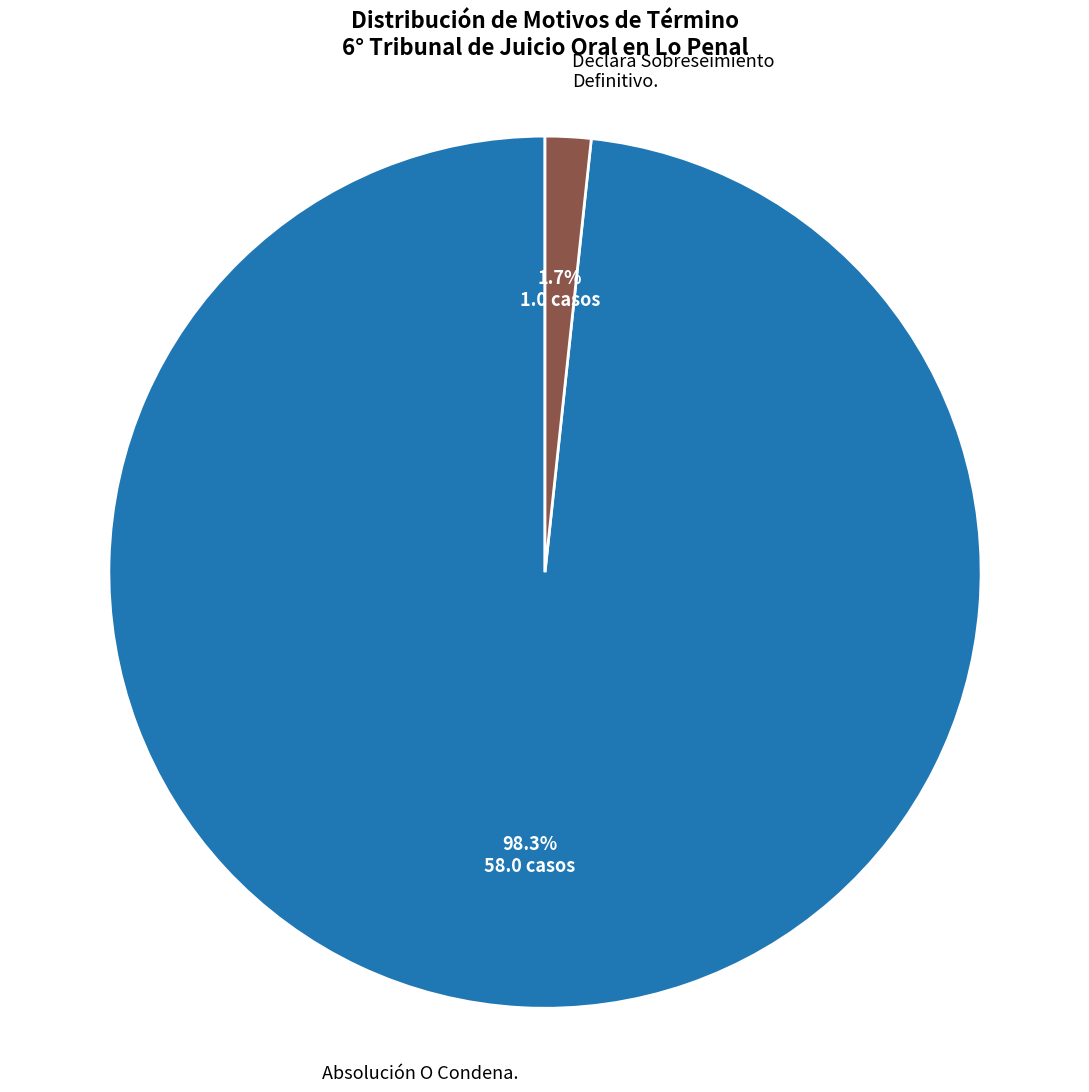

To the nearest percent, what is the average slice percentage?

50%